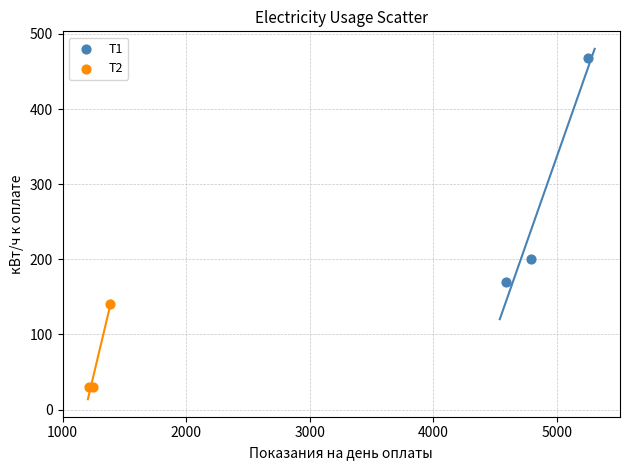

What are all the series names shown in the legend?

Т1, Т2